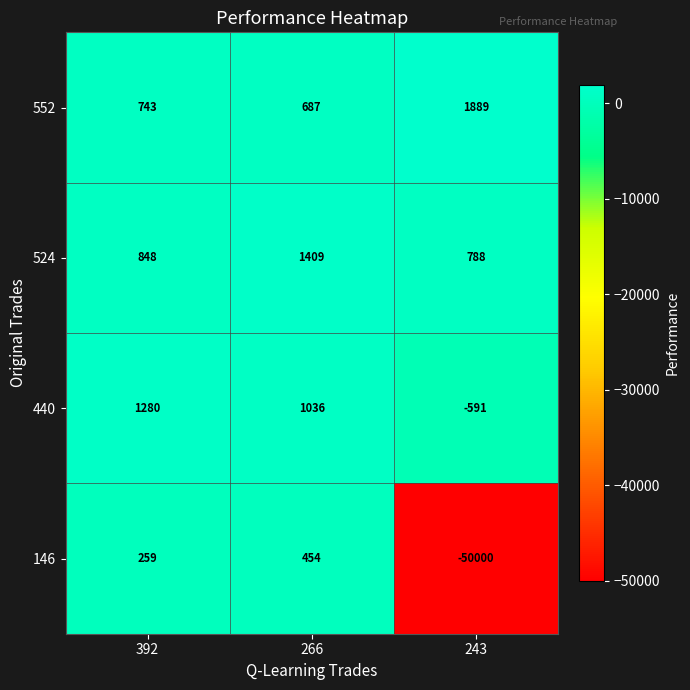

Which series changed the most between 392 and 243?

146